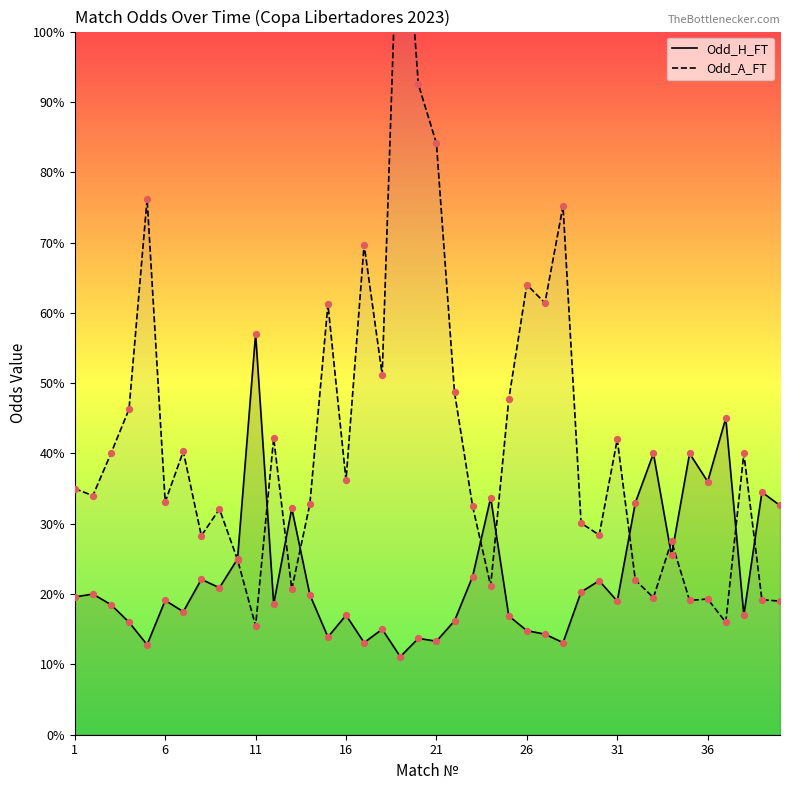

Which series has the largest total across all categories?

Odd_A_FT